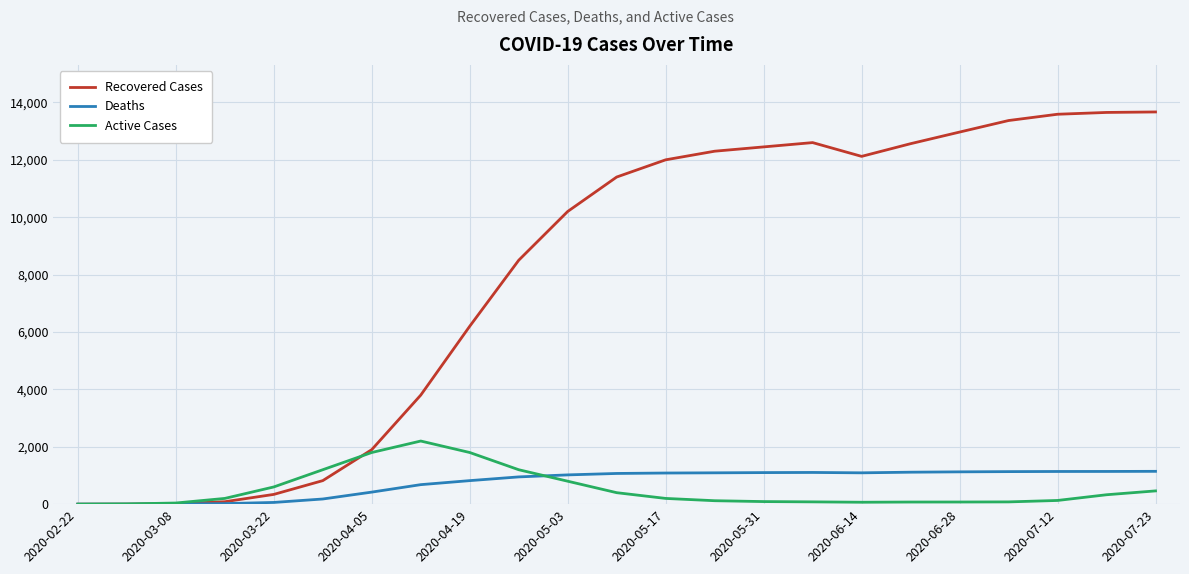

What is the maximum value shown in the chart?

13668